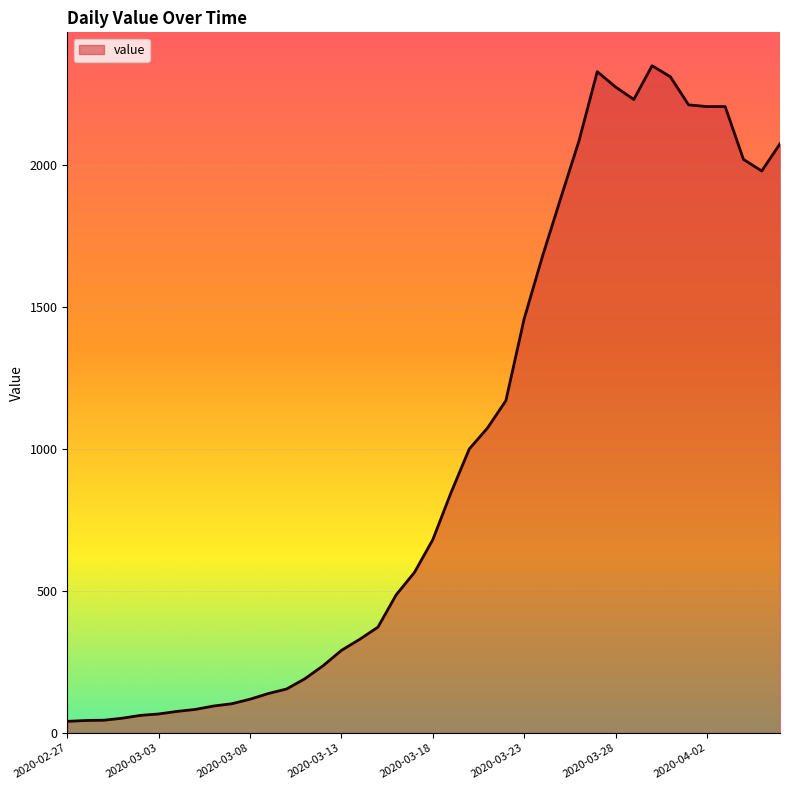

What is the greatest value displayed?

2351